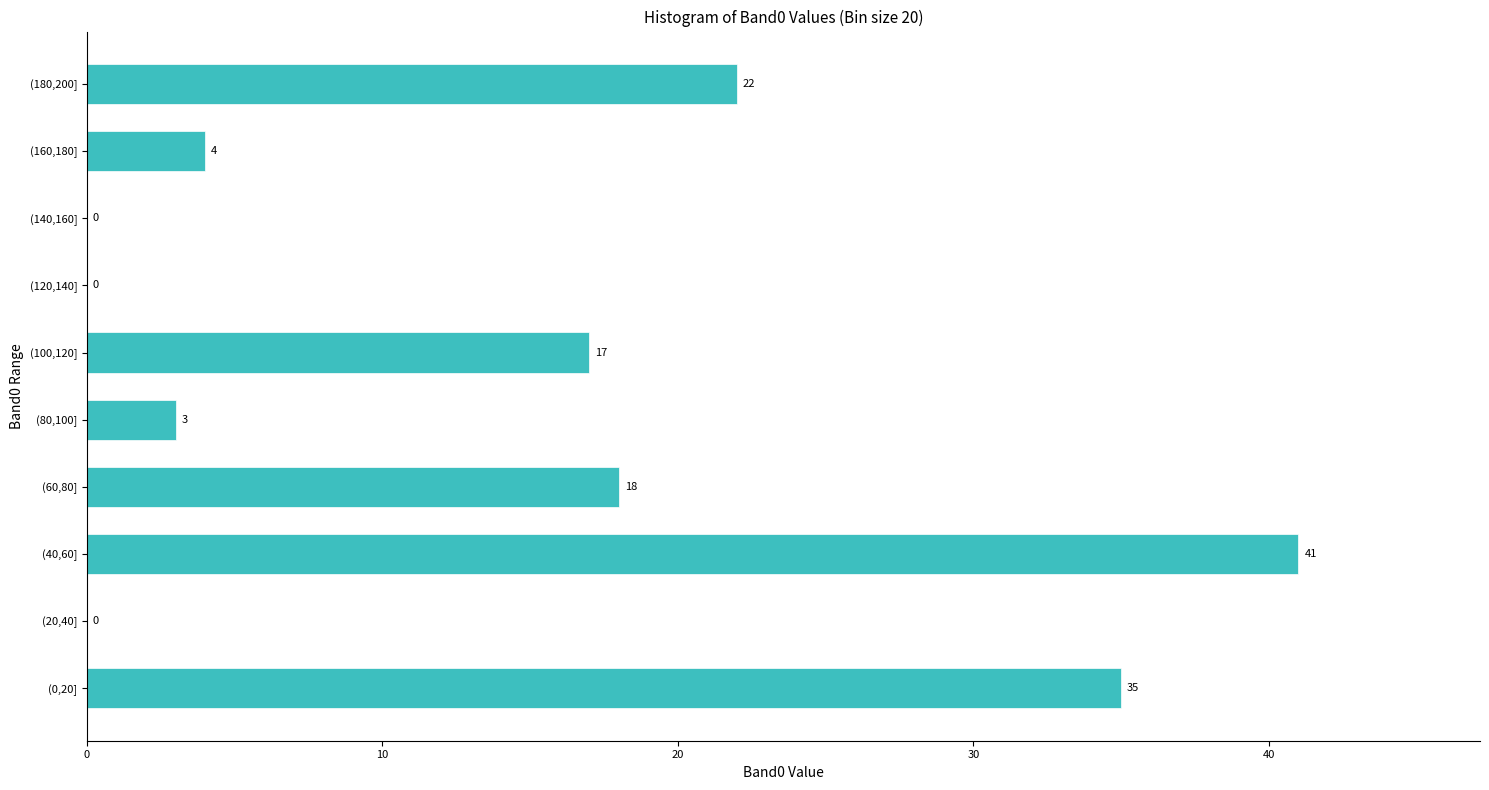

Reading bottom to top, transcribe all the data shown in this chart.

(0,20]=35	(20,40]=0	(40,60]=41	(60,80]=18	(80,100]=3	(100,120]=17	(120,140]=0	(140,160]=0	(160,180]=4	(180,200]=22